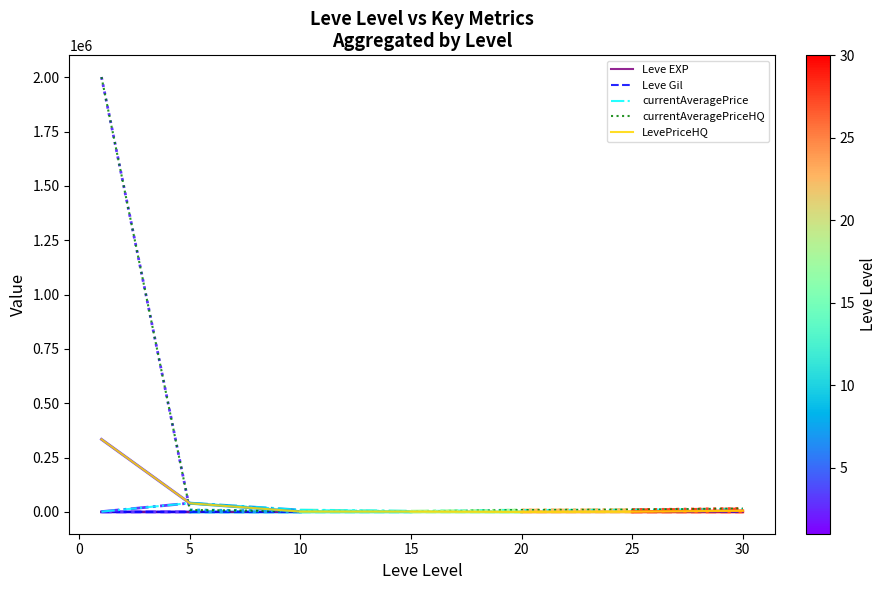

What is the greatest value displayed?

2000316.0